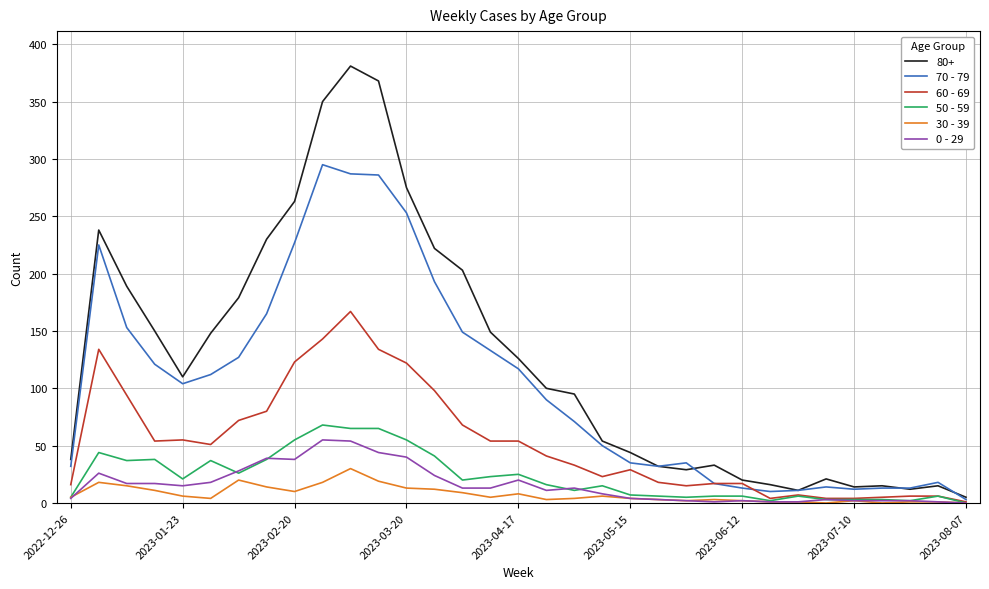

True or false: 60 - 69 has more than 2 interior local peaks.

True